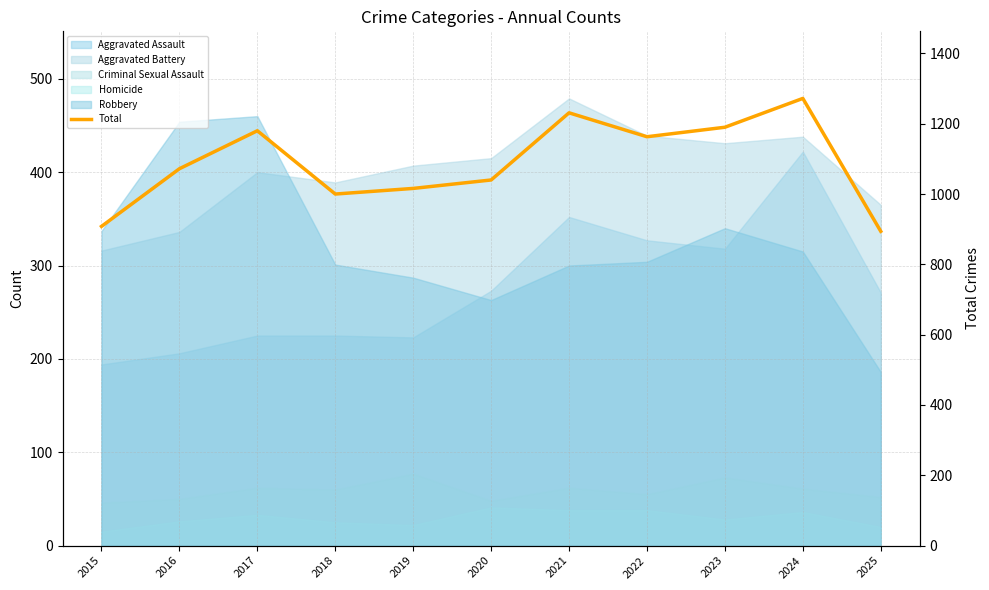

What is the average value?

1088